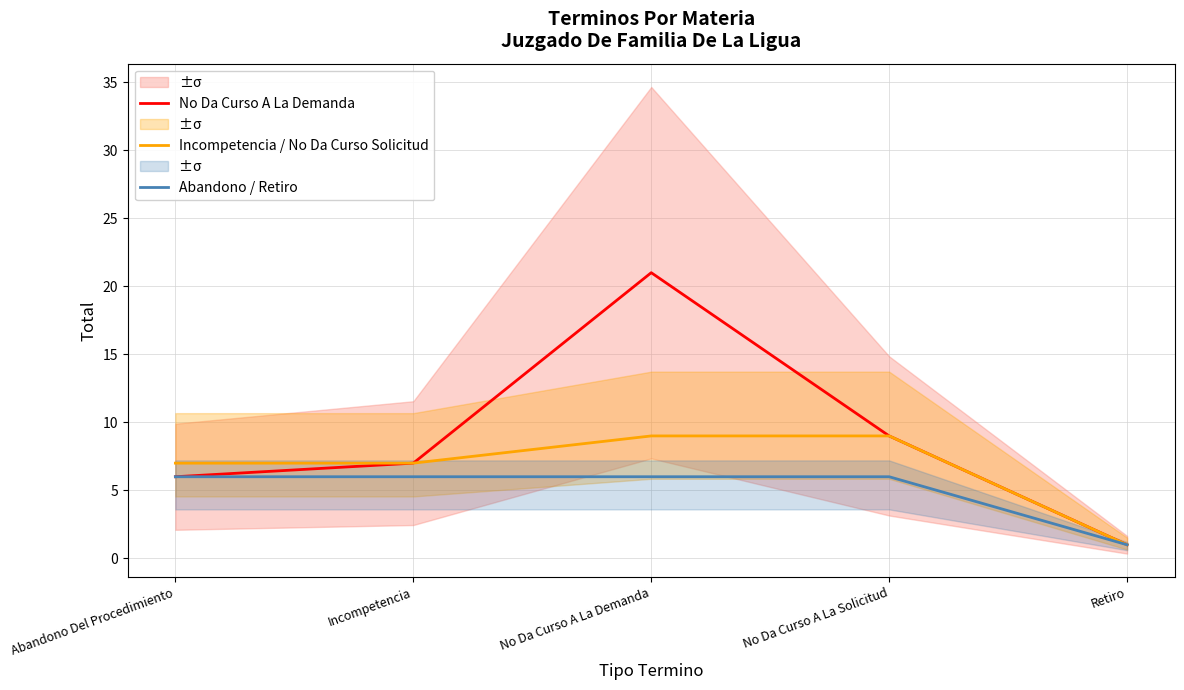

Reading left to right, list all the values displayed in this chart.

No Da Curso A La Demanda: 6	7	21	9	1
Incompetencia / No Da Curso Solicitud: 7	7	9	9	1
Abandono / Retiro: 6	6	6	6	1